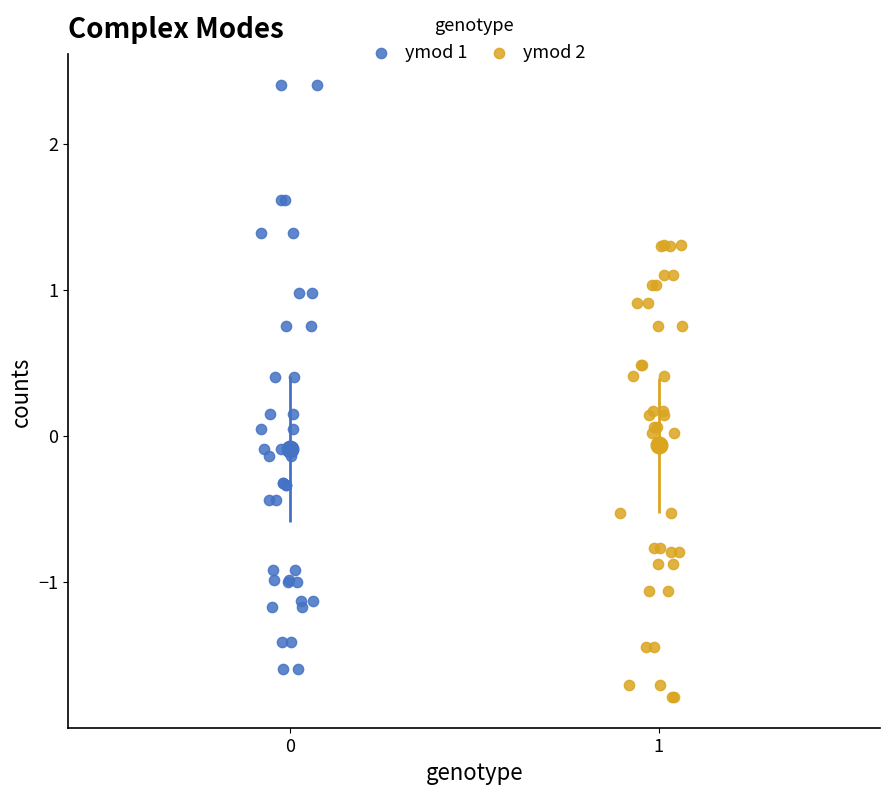

Which series has the largest Y range (max minus min)?

ymod 1